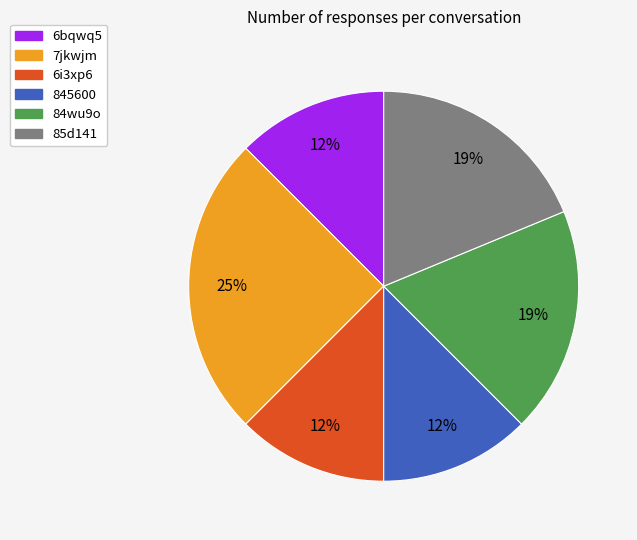

How many slices are in this pie chart?

6